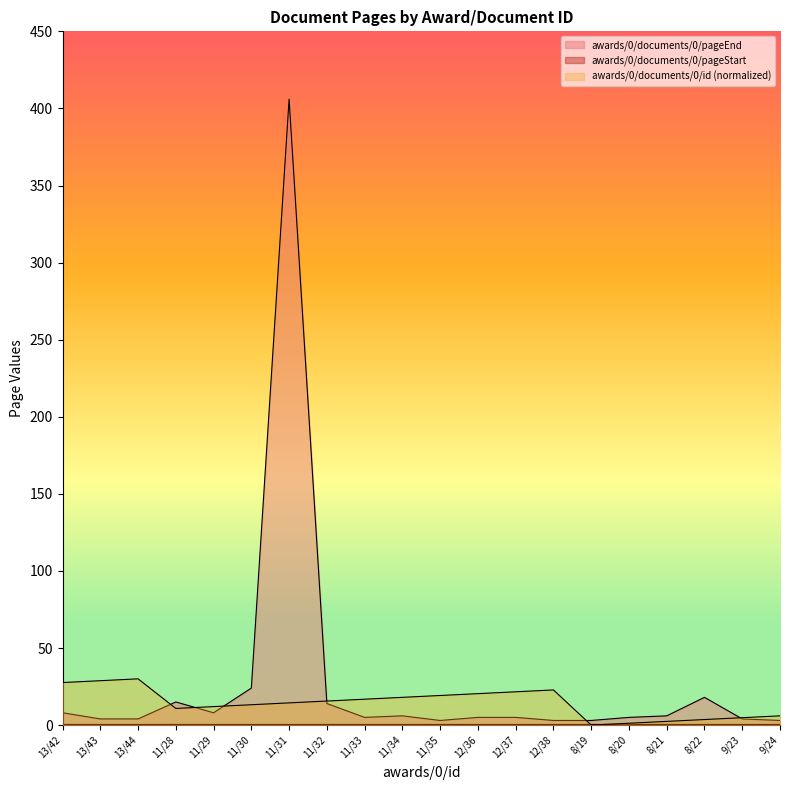

What is the difference between the second highest and minimum values in the awards/0/documents/0/id series?

28.8